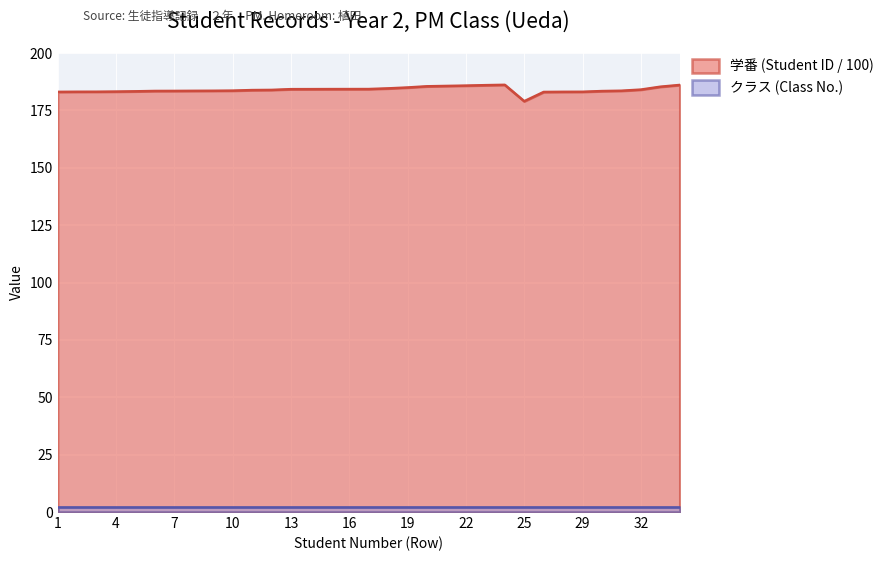

What is the difference between the values at 34 and 23?

0.1